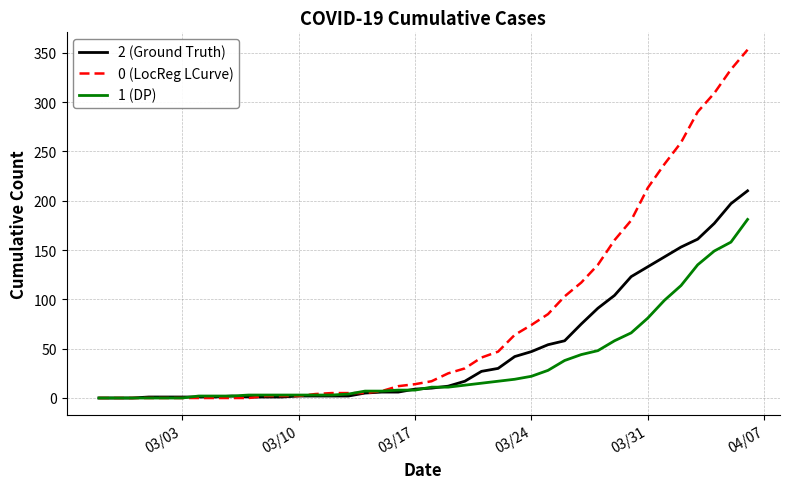

Which series has the widest spread of values?

0 (LocReg LCurve)